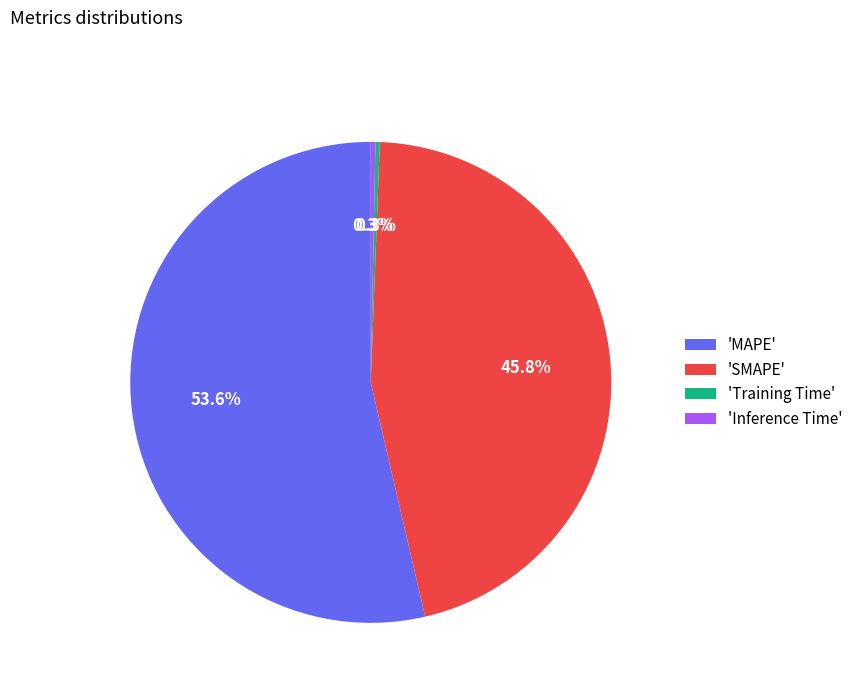

Which slice is the largest?

'MAPE'